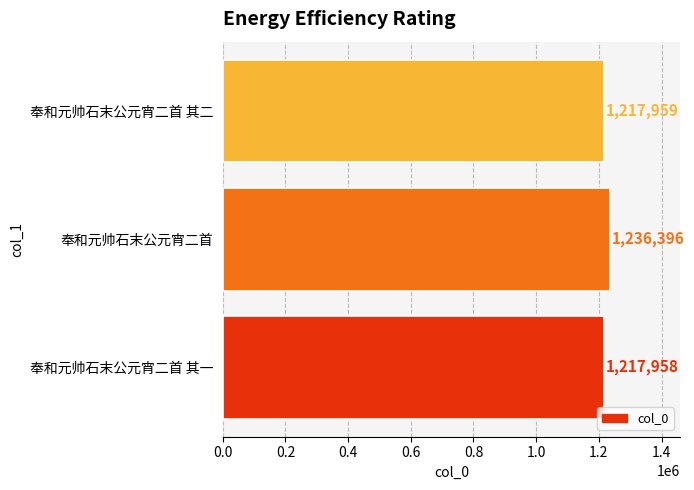

What is the greatest value displayed?

1236396